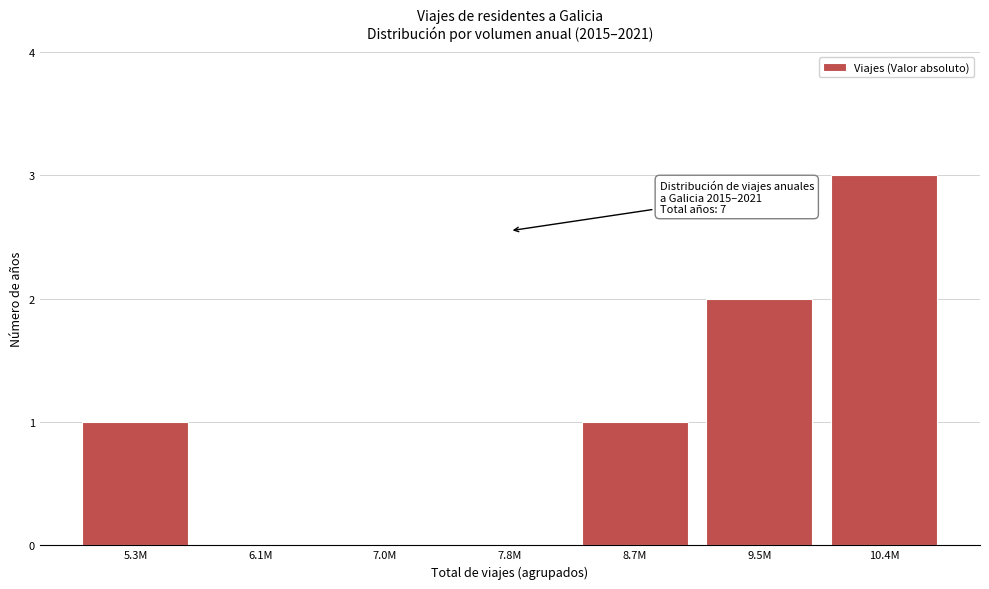

Reading left to right, transcribe all the data shown in this chart.

5.3M=1	6.1M=0	7.0M=0	7.8M=0	8.7M=1	9.5M=2	10.4M=3